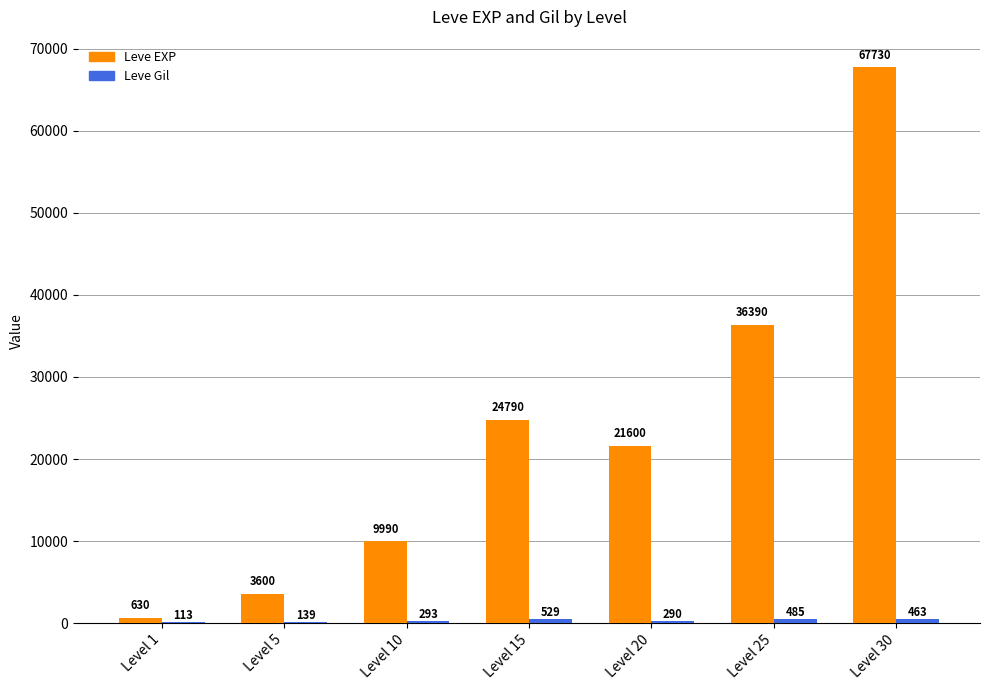

Are the bars grouped side by side (vs. stacked)?

Yes